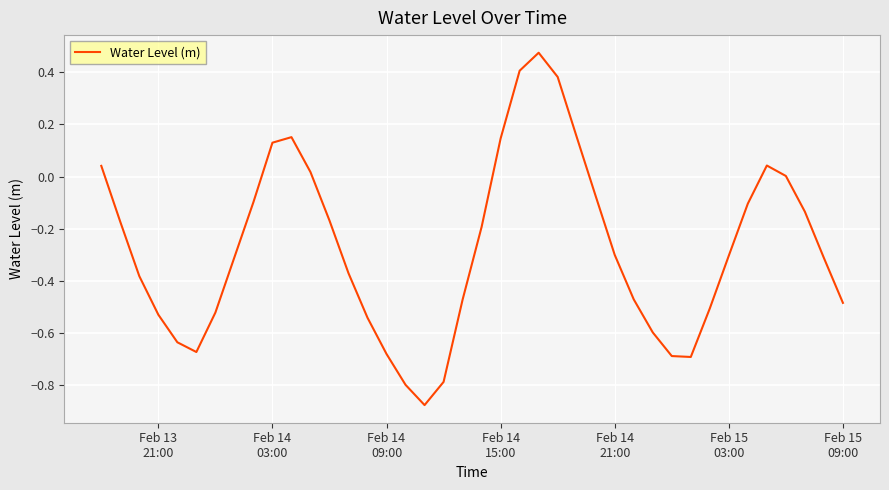

What is the difference between the maximum and minimum values?

1.4